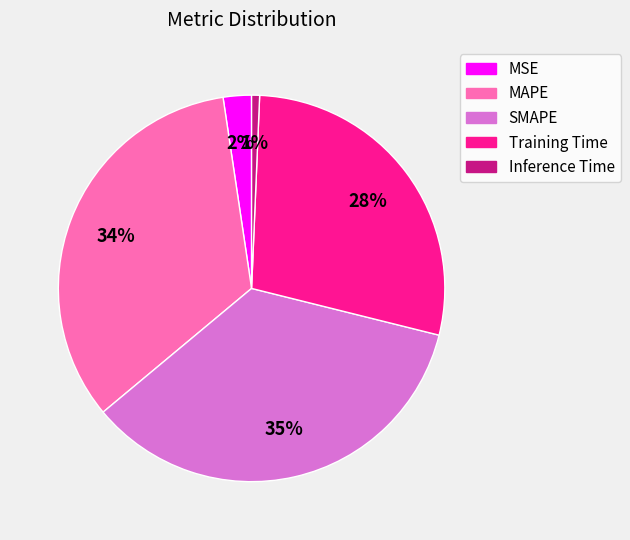

What is the smallest slice in the pie chart?

Inference Time